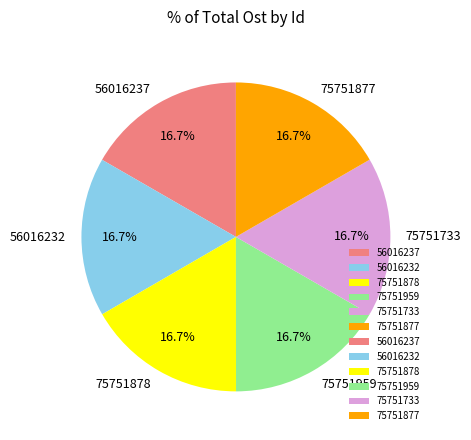

True or false: 56016237 accounts for 17% of the total.

True